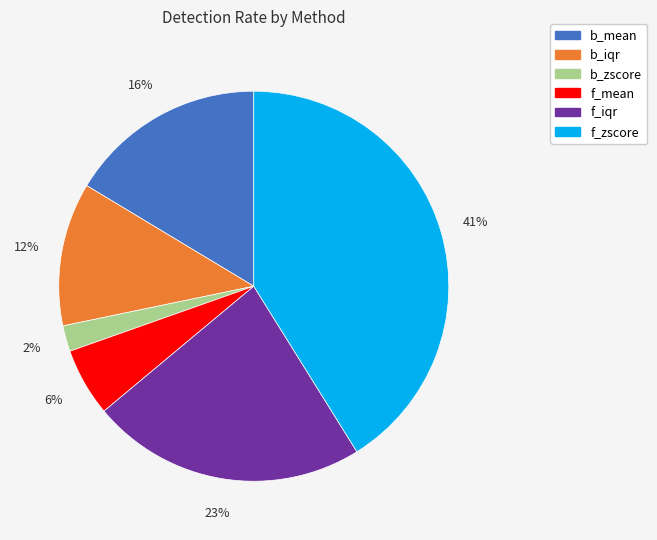

Rank the categories by value from highest to lowest.

f_zscore, f_iqr, b_mean, b_iqr, f_mean, b_zscore